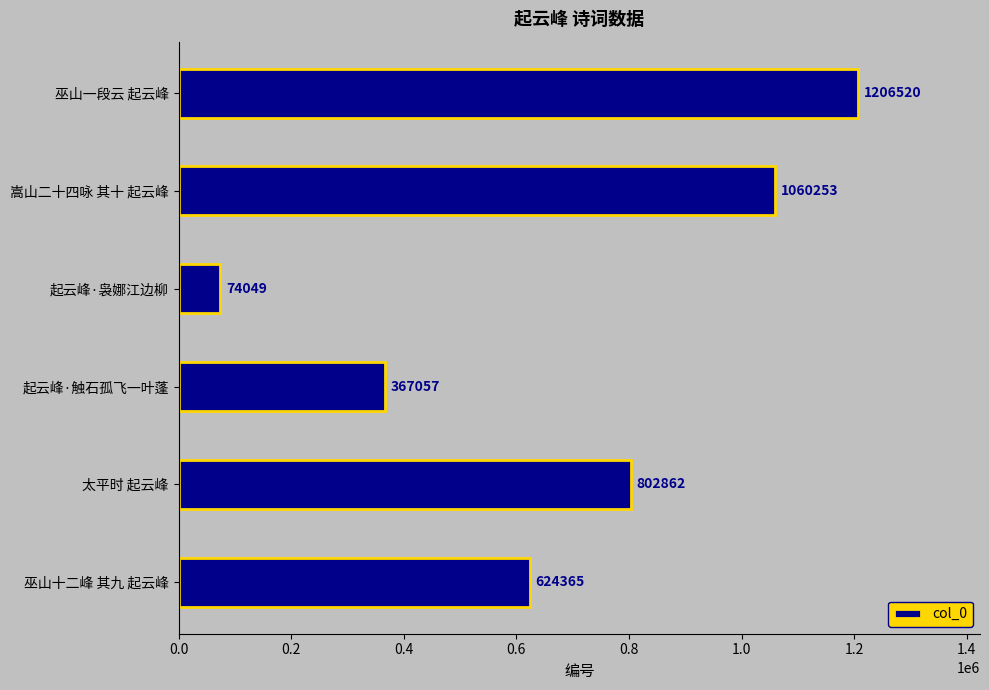

The value at 嵩山二十四咏 其十 起云峰 is 1060253. True or false?

True